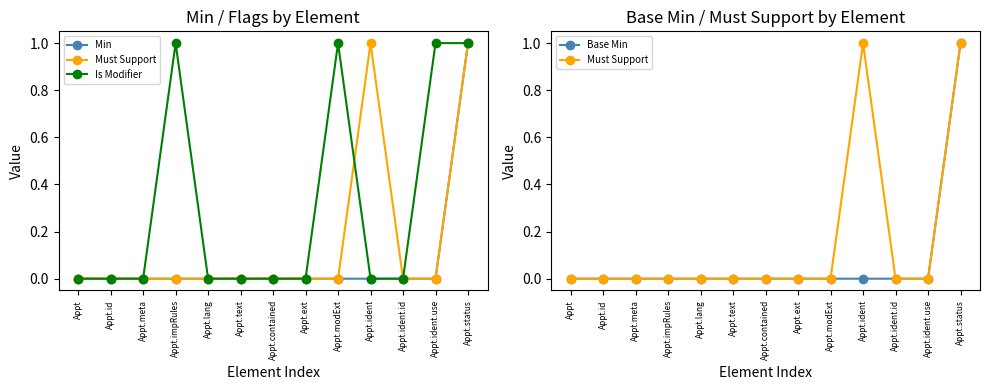

What is the label of the 11th point from the right?

Appt.meta